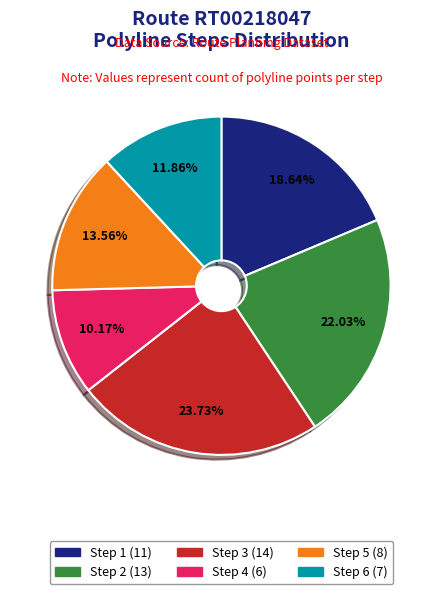

Is there a majority slice in this chart?

No